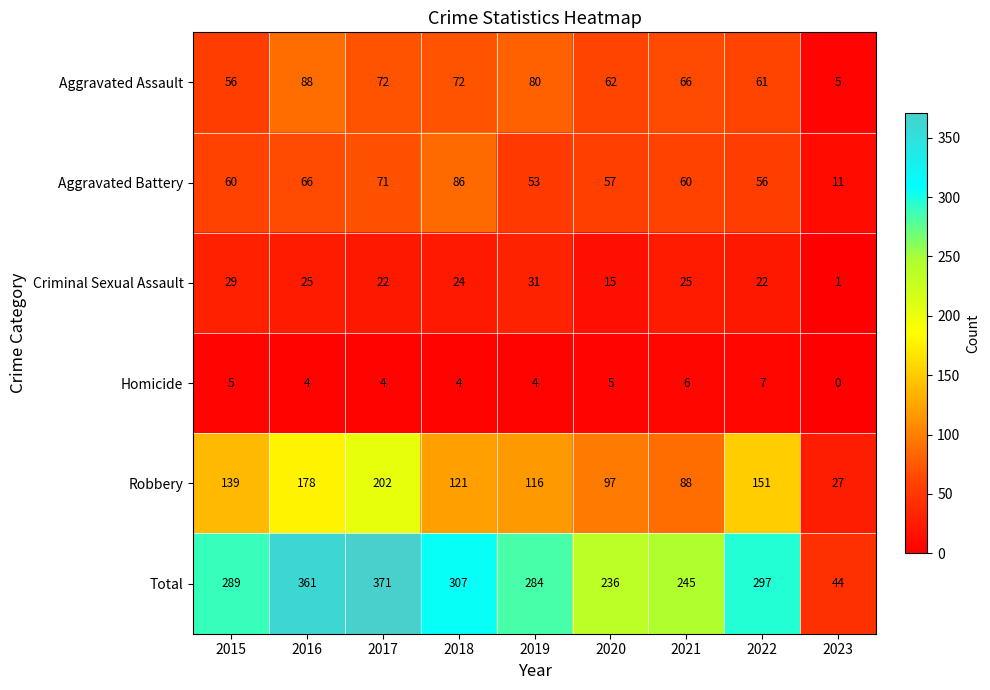

Rank the series by their maximum value, from lowest to highest.

Homicide, Criminal Sexual Assault, Aggravated Battery, Aggravated Assault, Robbery, Total